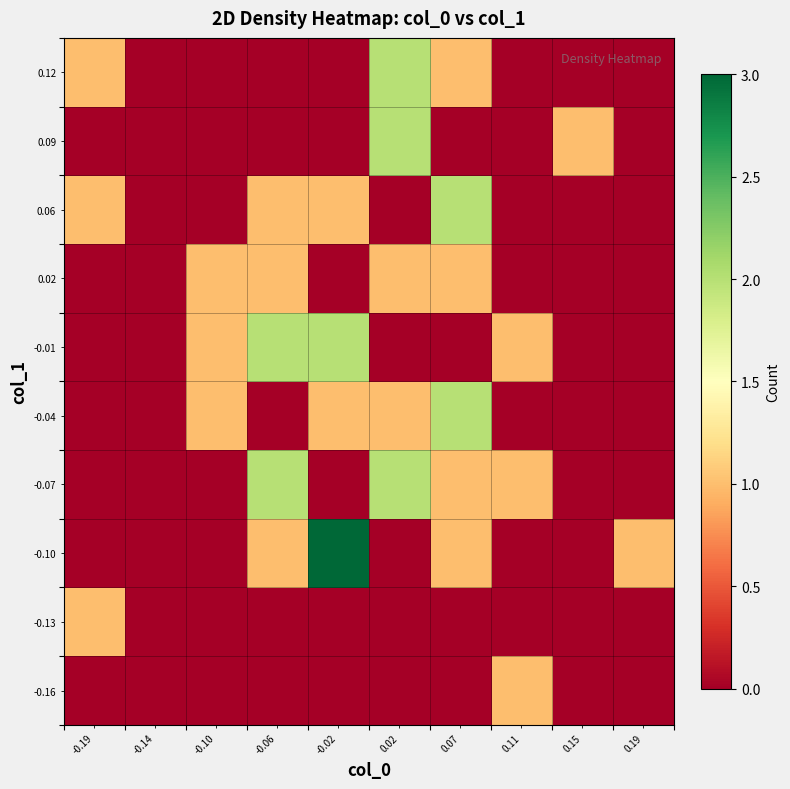

At how many categories does at least one series exceed 1?

4